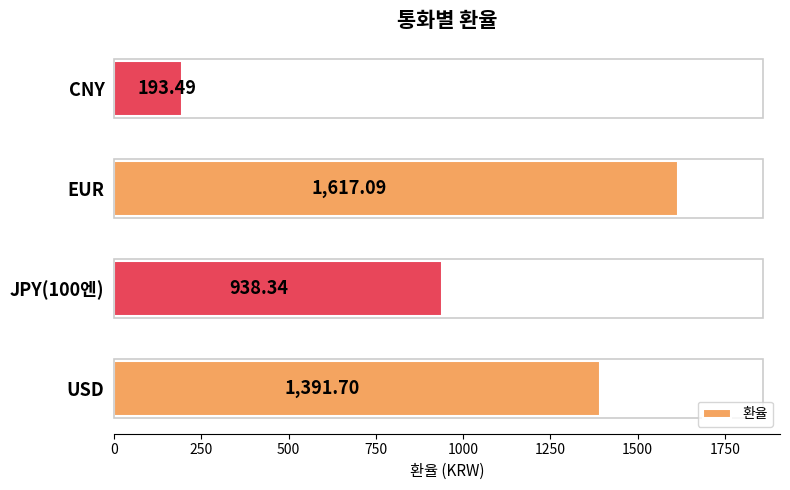

List the labels in order of value, smallest first.

CNY, JPY(100엔), USD, EUR